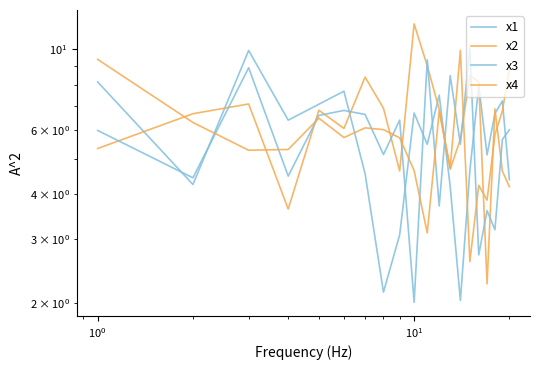

In x2, how many points are higher than both neighbors (excluding endpoints)?

6